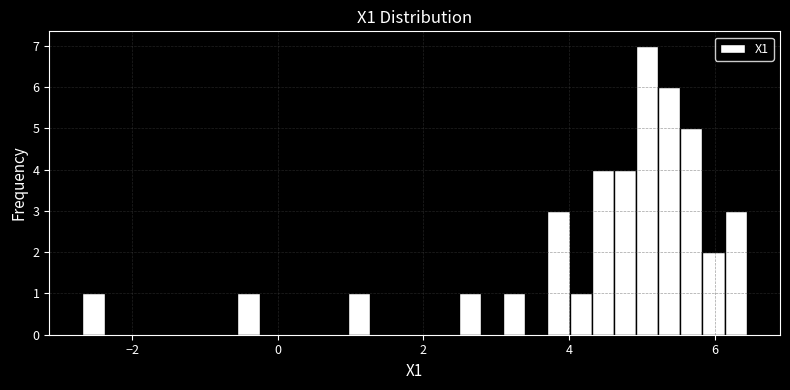

Read against the x-axis, roughly where is the centre of the tallest bar?

5.0